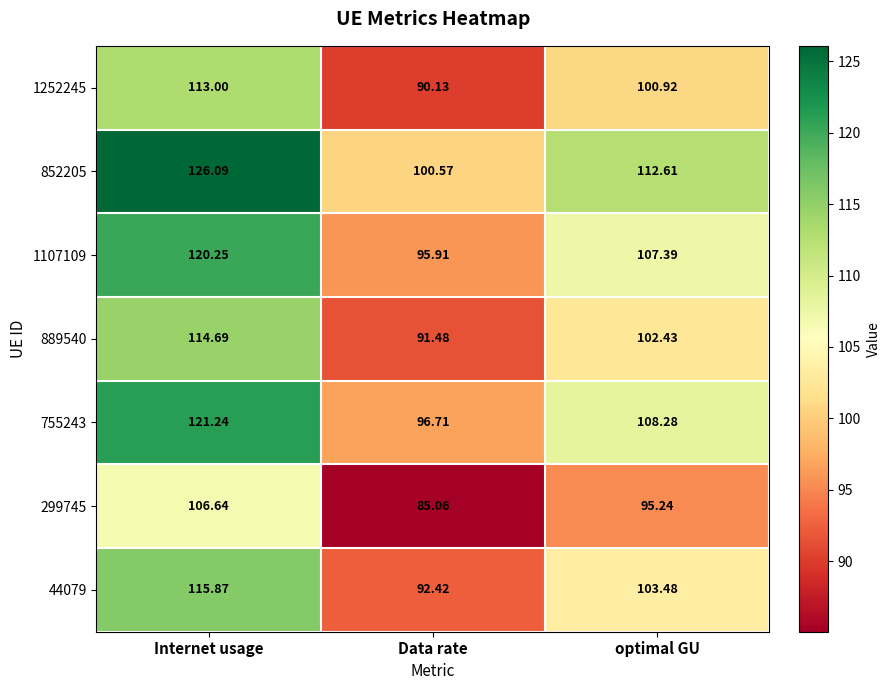

At which label does 299745 first exceed 95?

Internet usage